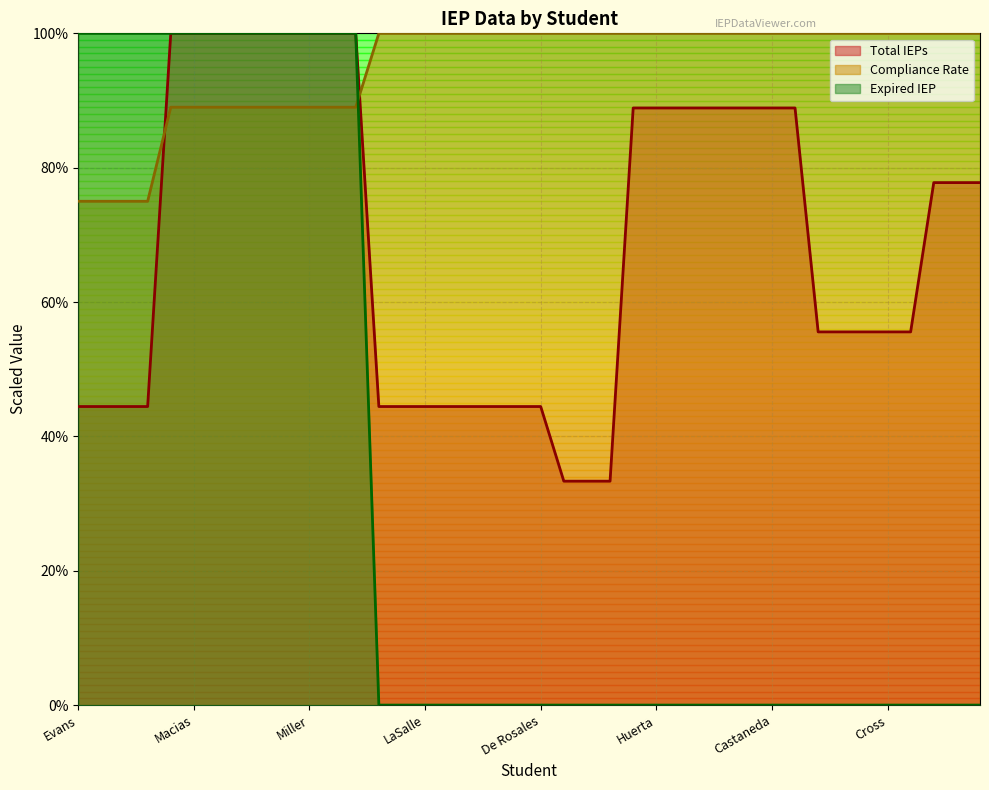

Reading left to right, extract all data points from this chart.

Total IEPs: Evans=4.4	Sanchez Turner=4.4	Blanks=4.4	Mai=4.4	Cexton=10.0	Macias=10.0	Viscardi=10.0	Medina=10.0	Johnson-Banks=10.0	Collins=10.0	Miller=10.0	Levine=10.0	Chatfield=10.0	Thompson=4.4	Davenport=4.4	LaSalle=4.4	Abanonu=4.4	Ibarra=4.4	Torres Quinones=4.4	Scanlan=4.4	De Rosales=4.4	Rodriguez=3.3	Brown=3.3	Ancheta=3.3	Anderson=8.9	Huerta=8.9	Guerra=8.9	Davis=8.9	Cardenas=8.9	Papania=8.9	Castaneda=8.9	Ramirez=8.9	Yunitis=5.6	Ellsworth=5.6	Marques-Silva=5.6	Cross=5.6	Flynn=5.6	Robledo=7.8	Le=7.8	Azar=7.8
Compliance Rate: Evans=7.5	Sanchez Turner=7.5	Blanks=7.5	Mai=7.5	Cexton=8.9	Macias=8.9	Viscardi=8.9	Medina=8.9	Johnson-Banks=8.9	Collins=8.9	Miller=8.9	Levine=8.9	Chatfield=8.9	Thompson=10.0	Davenport=10.0	LaSalle=10.0	Abanonu=10.0	Ibarra=10.0	Torres Quinones=10.0	Scanlan=10.0	De Rosales=10.0	Rodriguez=10.0	Brown=10.0	Ancheta=10.0	Anderson=10.0	Huerta=10.0	Guerra=10.0	Davis=10.0	Cardenas=10.0	Papania=10.0	Castaneda=10.0	Ramirez=10.0	Yunitis=10.0	Ellsworth=10.0	Marques-Silva=10.0	Cross=10.0	Flynn=10.0	Robledo=10.0	Le=10.0	Azar=10.0
Expired IEP: Evans=10.0	Sanchez Turner=10.0	Blanks=10.0	Mai=10.0	Cexton=10.0	Macias=10.0	Viscardi=10.0	Medina=10.0	Johnson-Banks=10.0	Collins=10.0	Miller=10.0	Levine=10.0	Chatfield=10.0	Thompson=0.0	Davenport=0.0	LaSalle=0.0	Abanonu=0.0	Ibarra=0.0	Torres Quinones=0.0	Scanlan=0.0	De Rosales=0.0	Rodriguez=0.0	Brown=0.0	Ancheta=0.0	Anderson=0.0	Huerta=0.0	Guerra=0.0	Davis=0.0	Cardenas=0.0	Papania=0.0	Castaneda=0.0	Ramirez=0.0	Yunitis=0.0	Ellsworth=0.0	Marques-Silva=0.0	Cross=0.0	Flynn=0.0	Robledo=0.0	Le=0.0	Azar=0.0